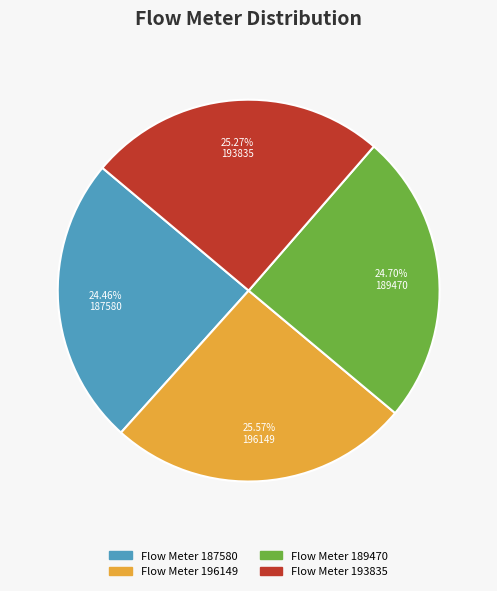

Is there any slice that represents more than half of the pie?

No